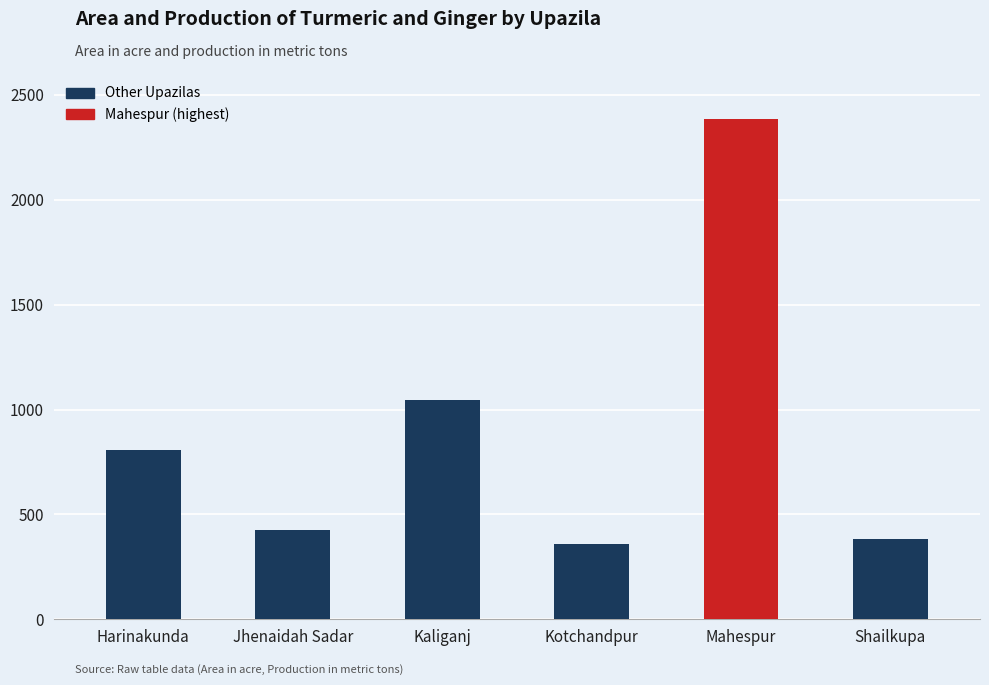

True or false: the data shows 359 at Kotchandpur.

True